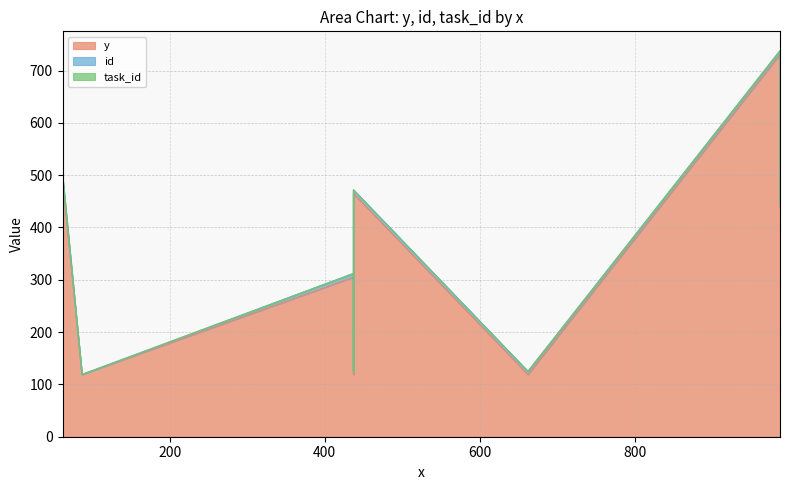

What is the difference between the maximum and minimum values in the id series?

7